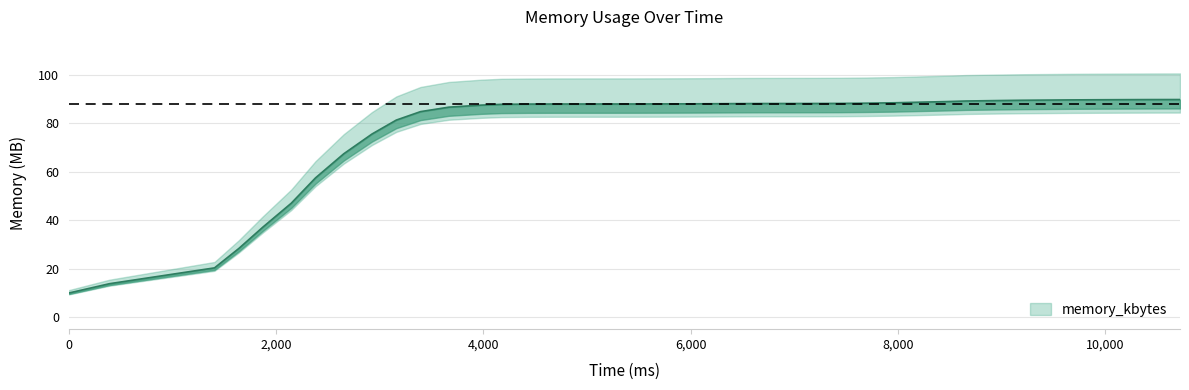

The chart shows a value of 39.5 at 27. True or false?

False